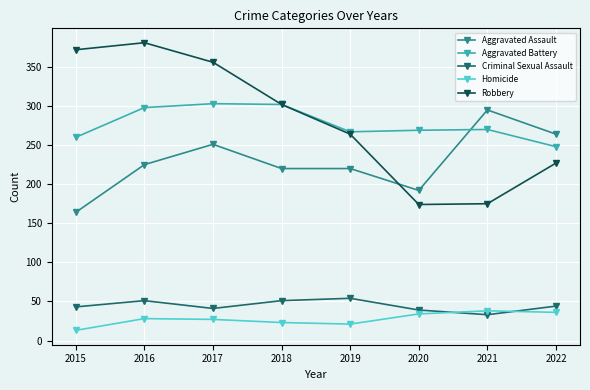

What is the value of the Robbery point at the 7th from the left?

175